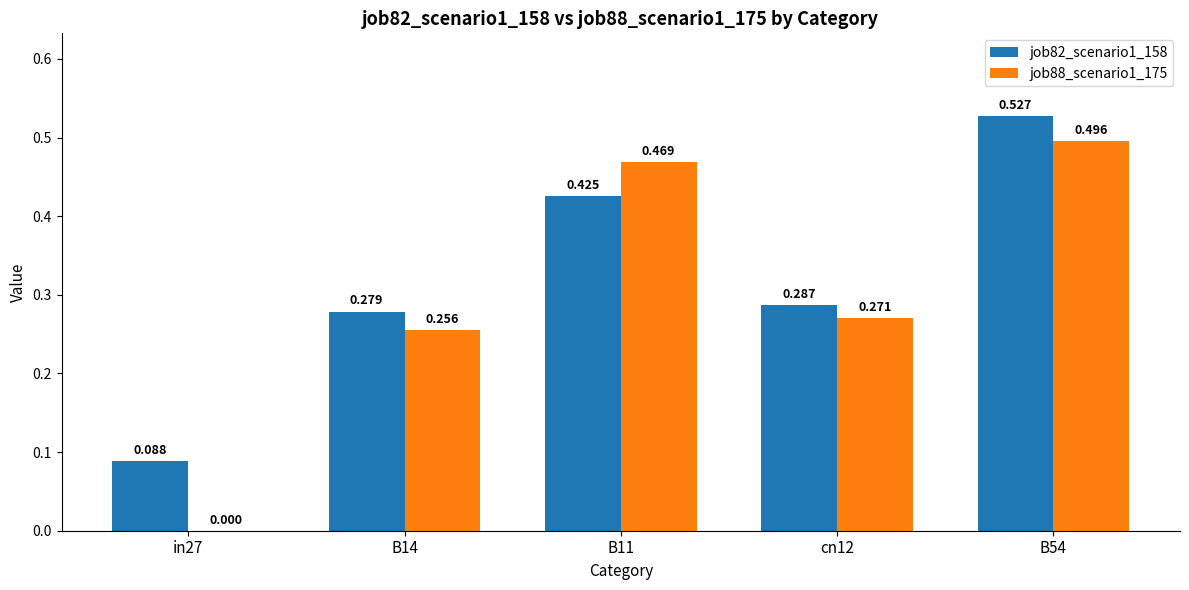

Is the value of job82_scenario1_158 at cn12 greater than the value of job88_scenario1_175 at cn12?

Yes